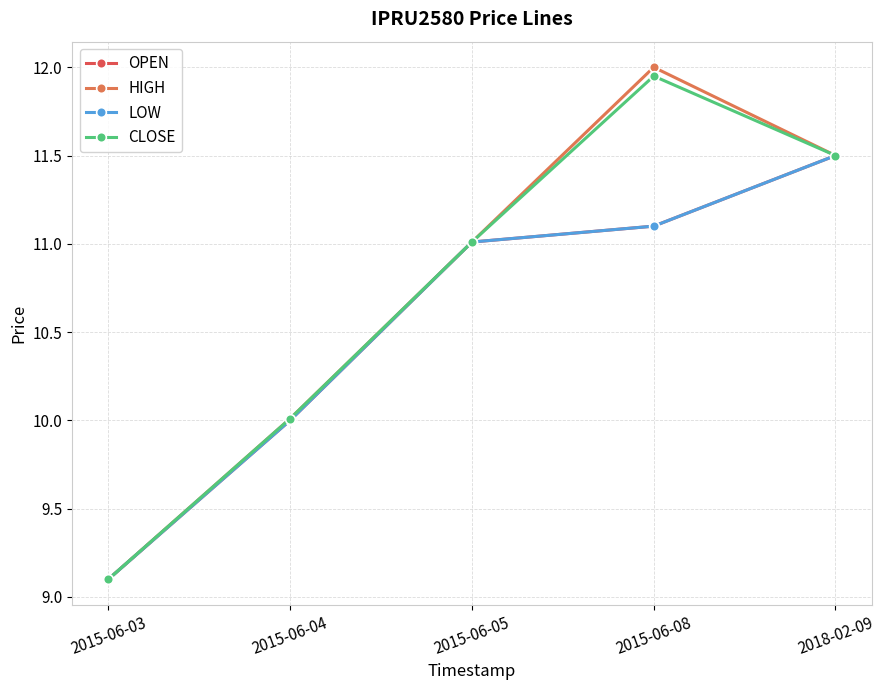

At which label does CLOSE reach its peak?

2015-06-08